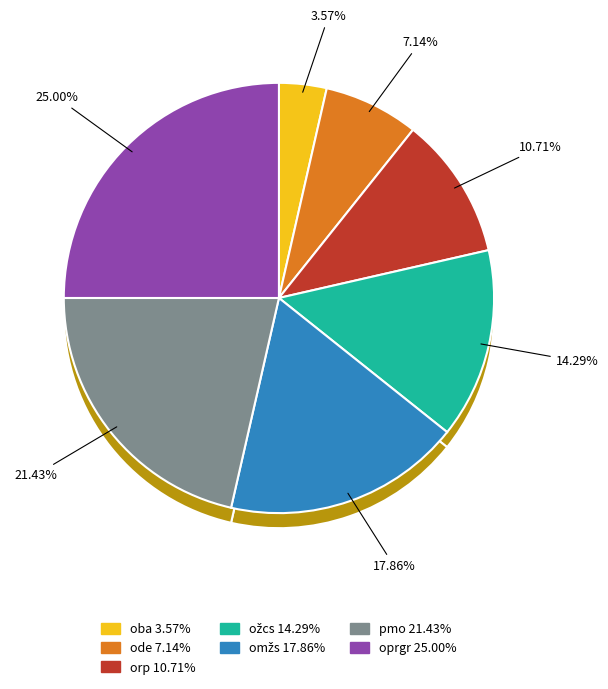

Is there a majority slice in this chart?

No